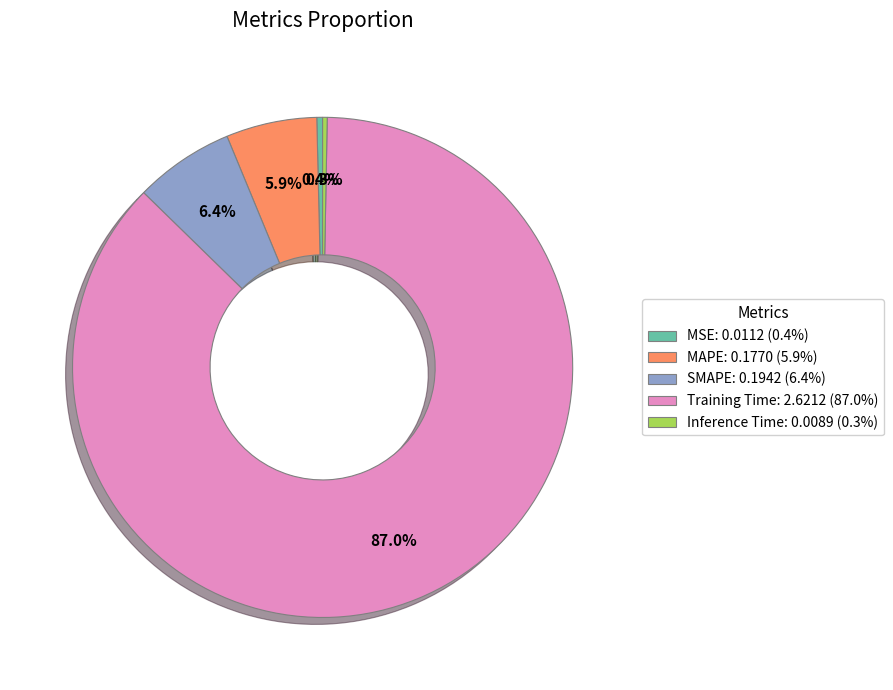

Count the number of slices in the pie.

5